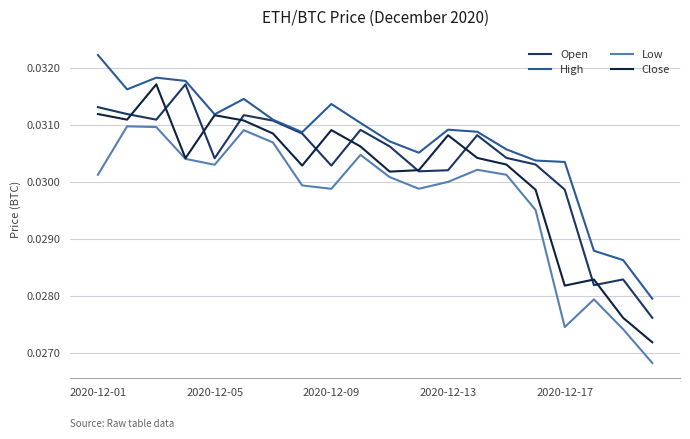

Rank the series by their average value, from lowest to highest.

Low, Close, Open, High